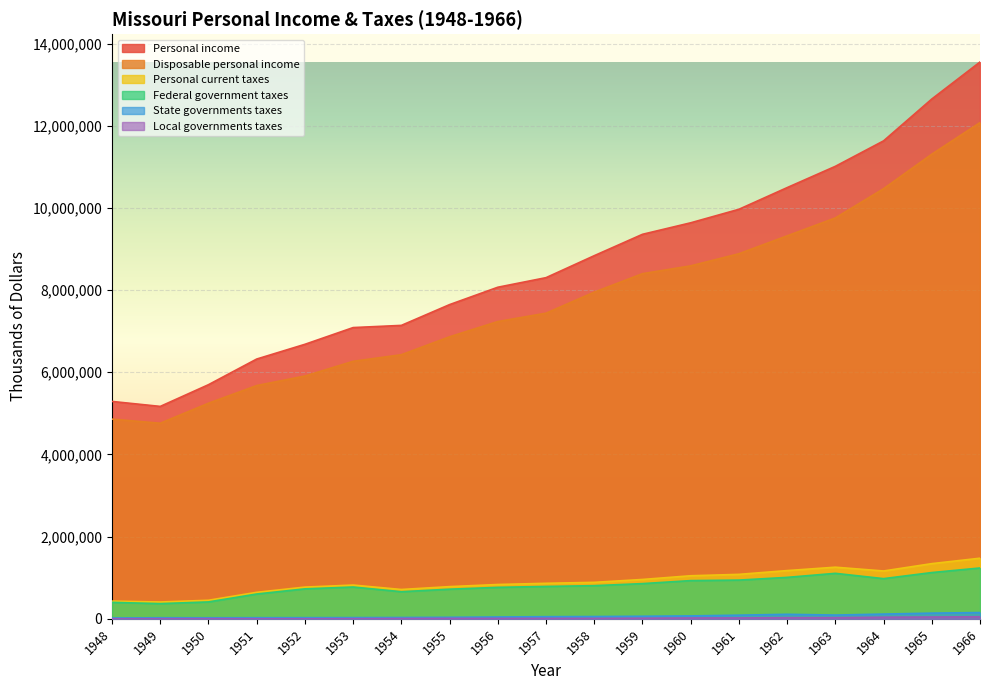

Rank the series at 1963 from highest to lowest value.

Personal income, Disposable personal income, Personal current taxes, Federal government taxes, State governments taxes, Local governments taxes